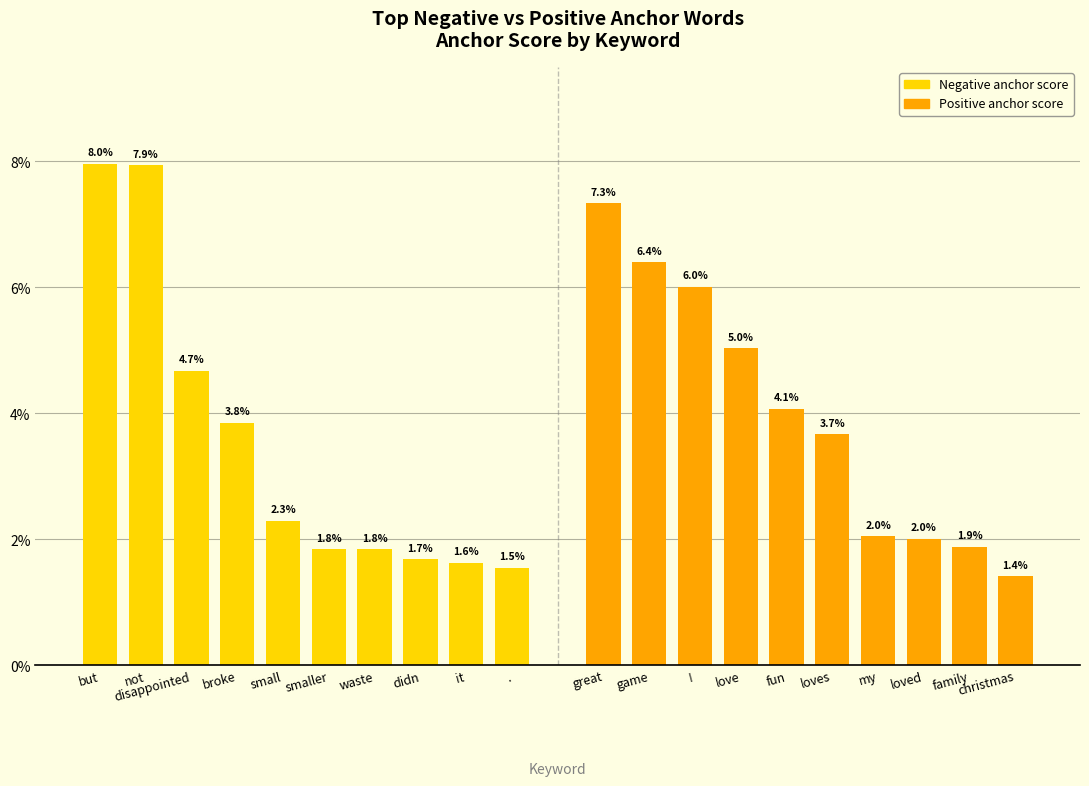

The negative anchor score series shows 0.0 at disappointed. True or false?

True